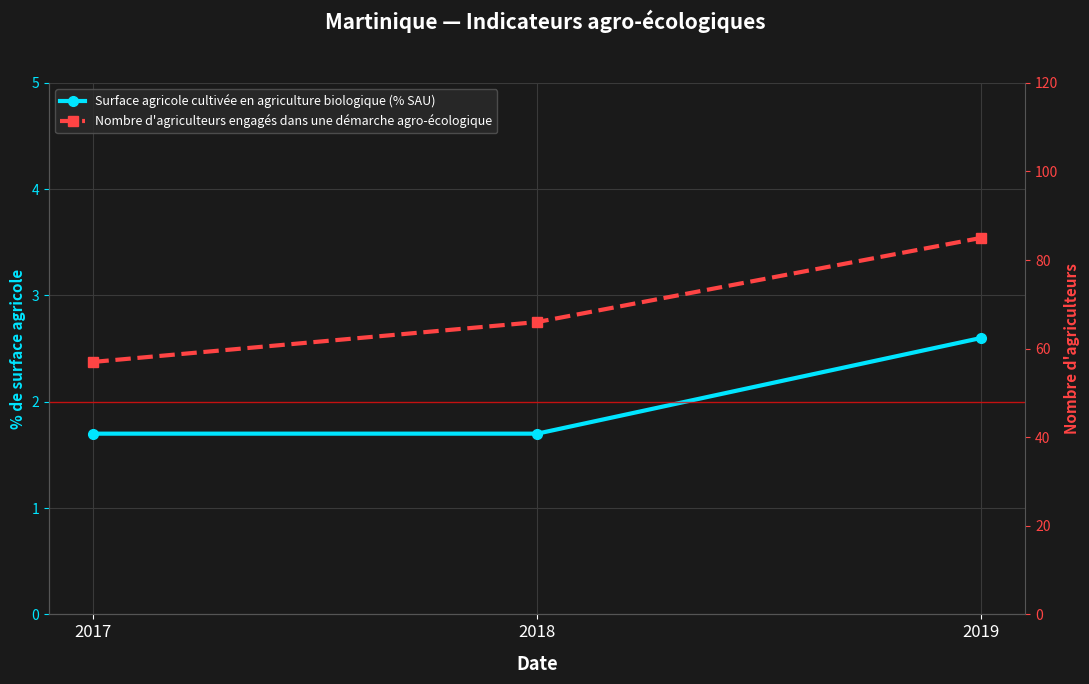

What is the sum of the Nombre d'agriculteurs engagés dans une démarche agro-écologique values at 2017 and 2018?

123.0